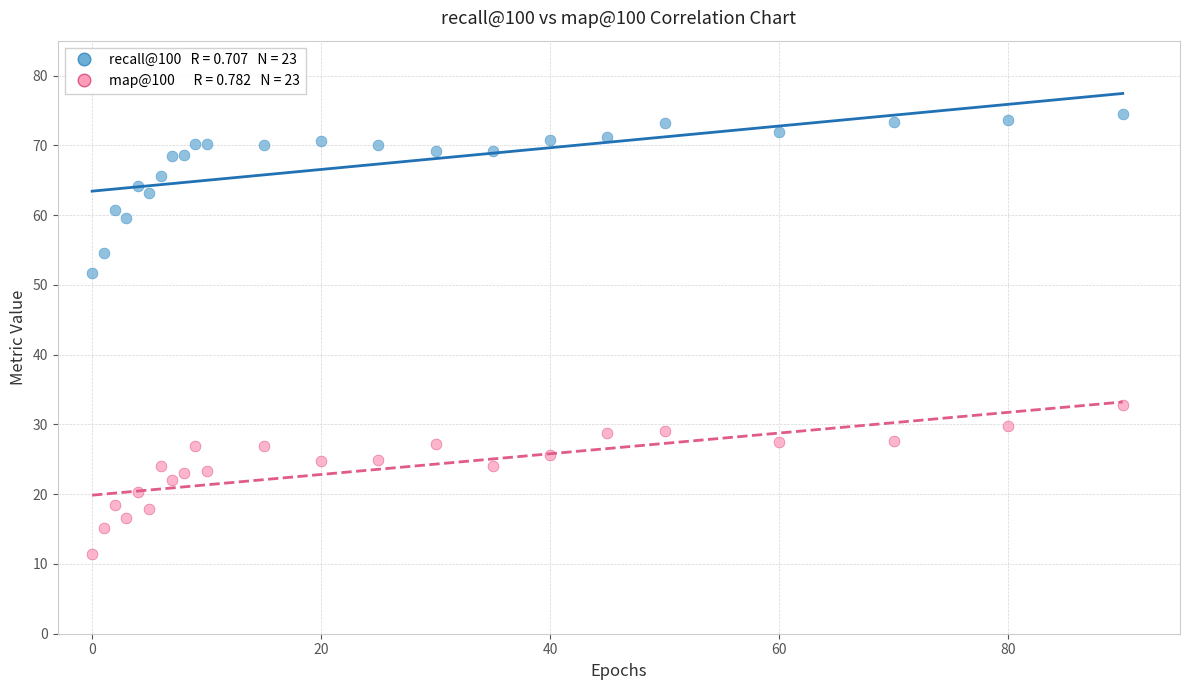

Across all data points, what is the range of X values (max minus min)?

90.0